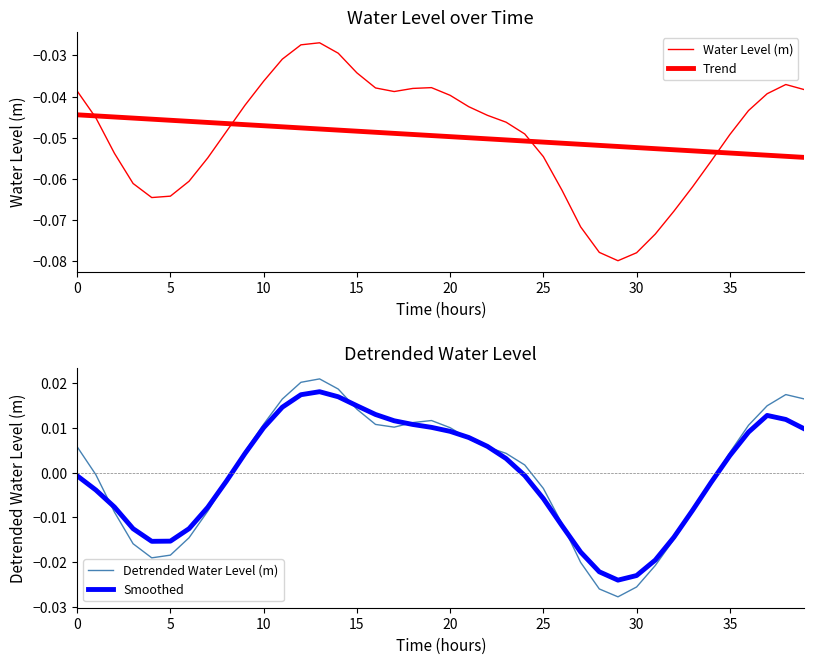

The Detrended Water Level (m) series shows 0.0 at 24. True or false?

False